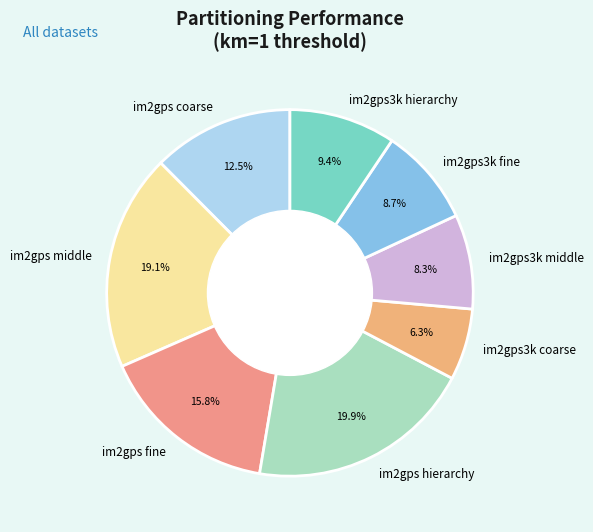

To the nearest percent, what portion does im2gps3k coarse represent?

6%